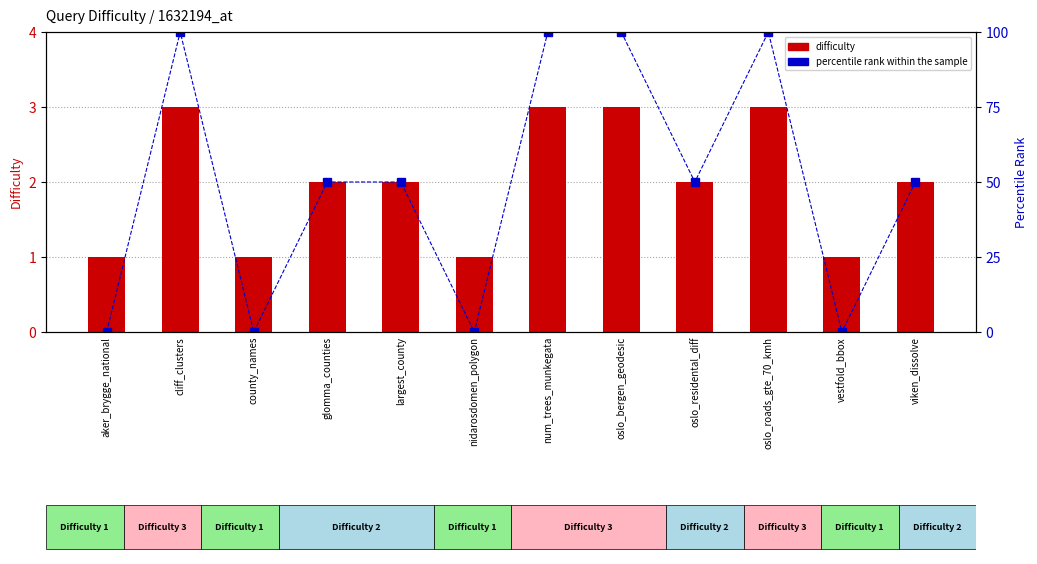

Rank the series at county_names from lowest to highest value.

percentile rank within the sample, difficulty